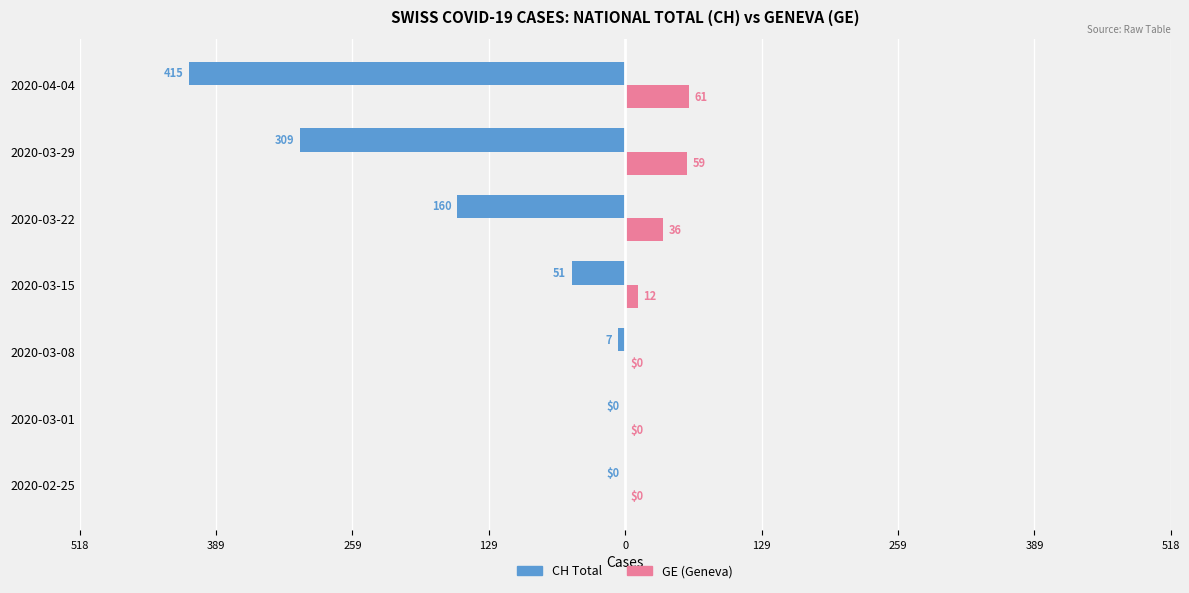

What are all the series names shown in the legend?

CH Total, GE (Geneva)